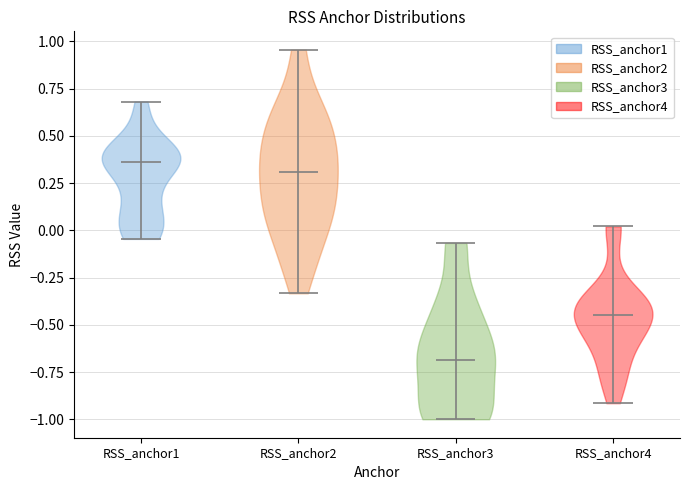

What is the highest point the violin for RSS_anchor4 reaches on the y-axis? The values are not printed on the chart, so give them approximately, as read against the axis.

0.00